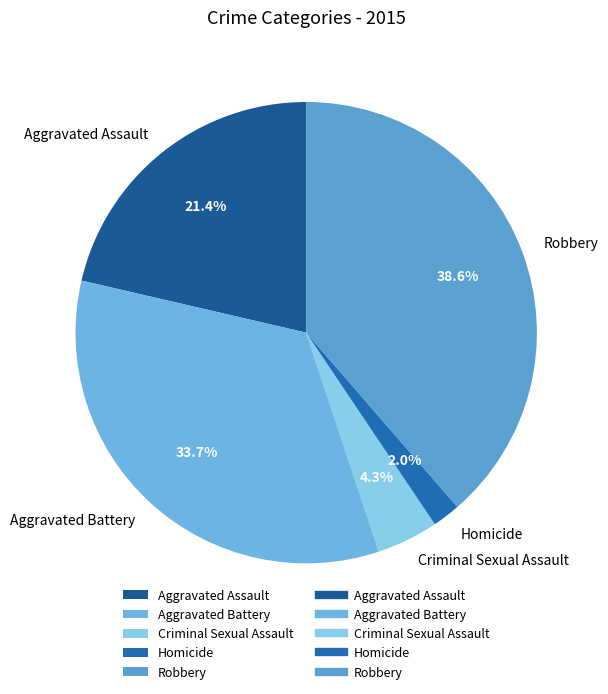

Count the number of slices in the pie.

5